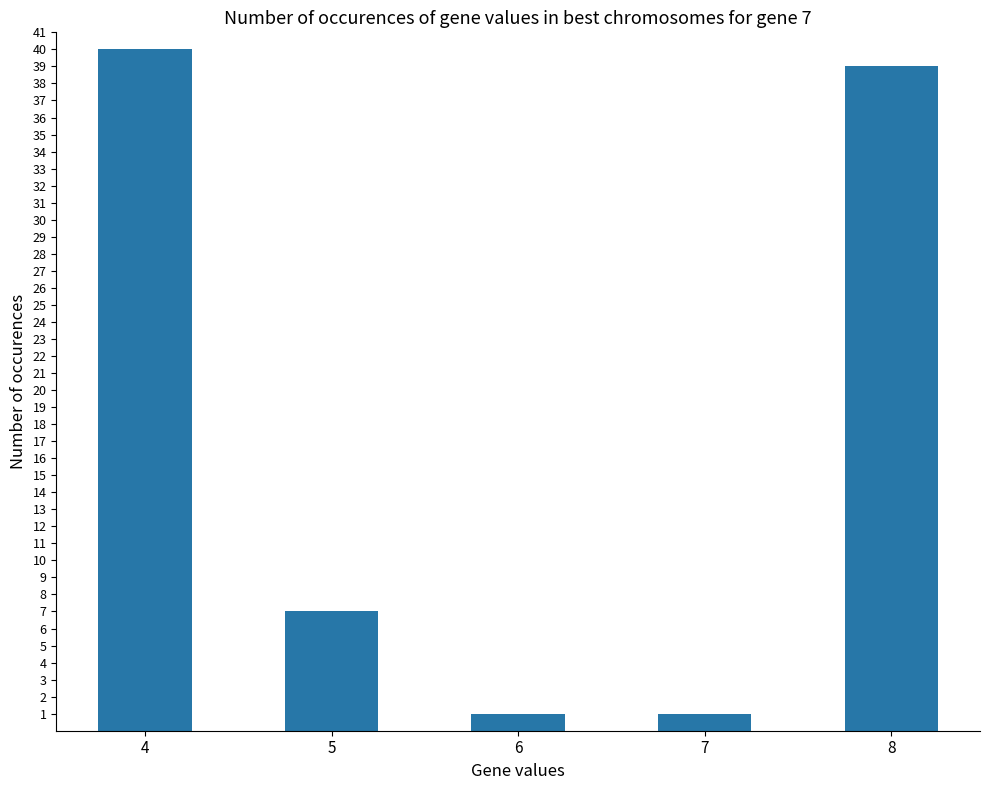

Reading left to right, transcribe all the data shown in this chart.

40	7	1	1	39